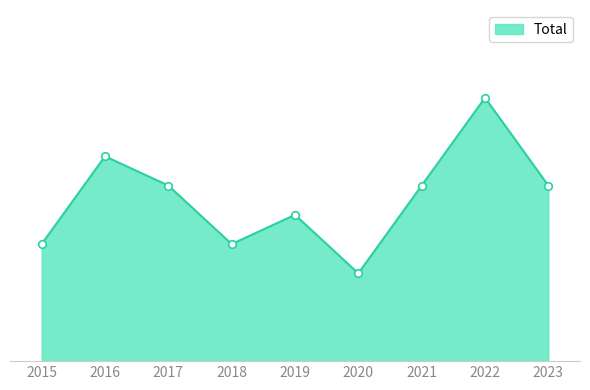

Which has a higher value, 2023 or 2018?

2023